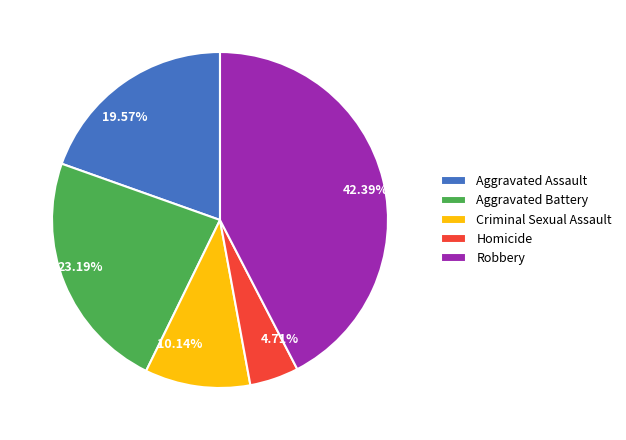

To the nearest percent, what percentage of the pie is Homicide?

5%